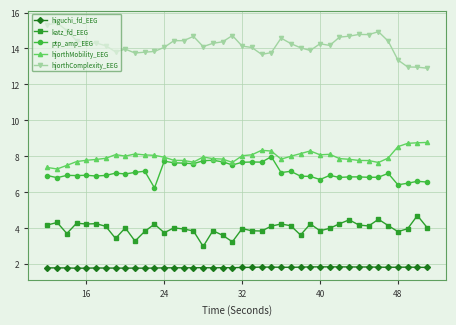

Which series has the largest total across all categories?

hjorthComplexity_EEG